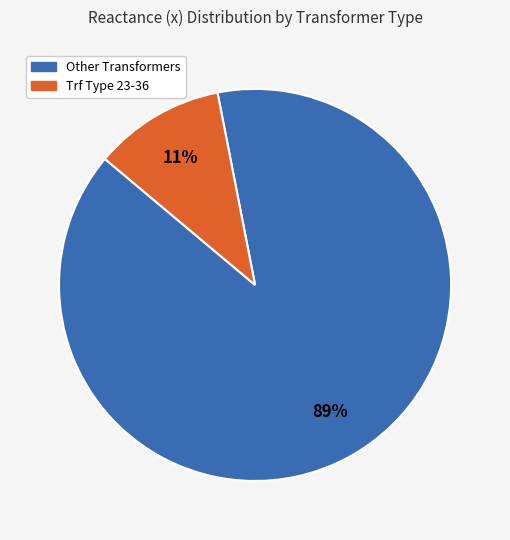

Is there a majority slice in this chart?

Yes